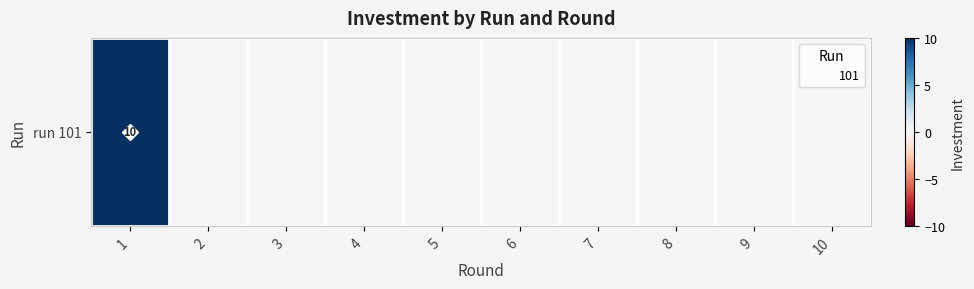

How many values exceed 0?

1